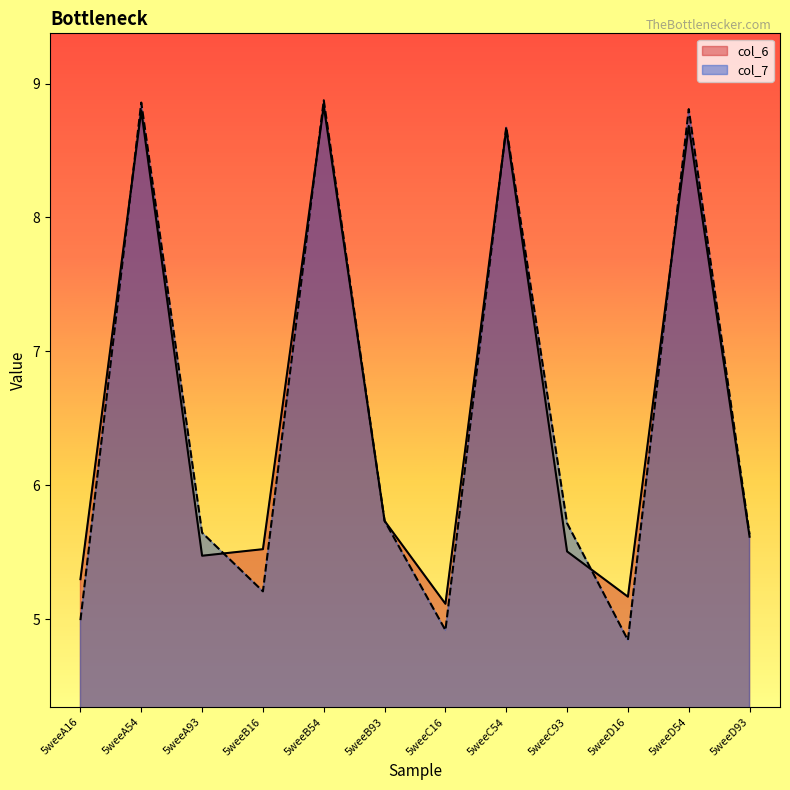

List the labels in order of col_6 value, smallest first.

5weeC16, 5weeD16, 5weeA16, 5weeA93, 5weeC93, 5weeB16, 5weeD93, 5weeB93, 5weeC54, 5weeD54, 5weeA54, 5weeB54